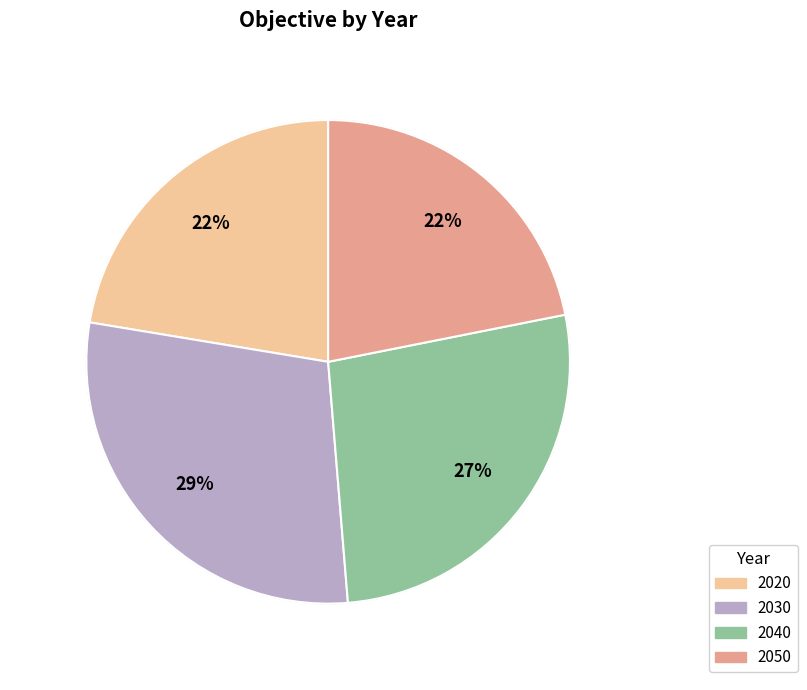

True or false: 2020 accounts for 33% of the total.

False